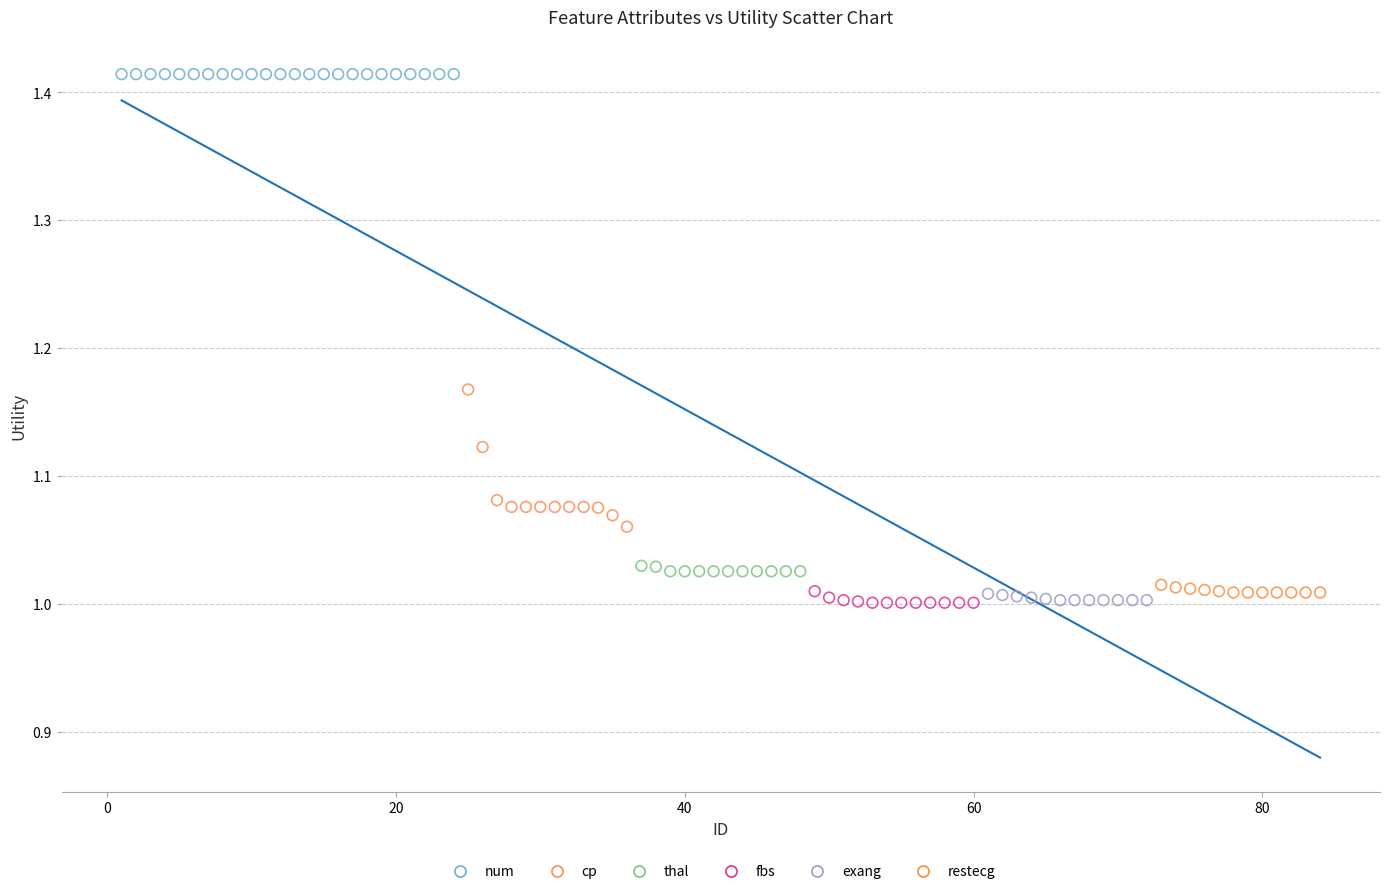

Which series contains the highest Y value?

num